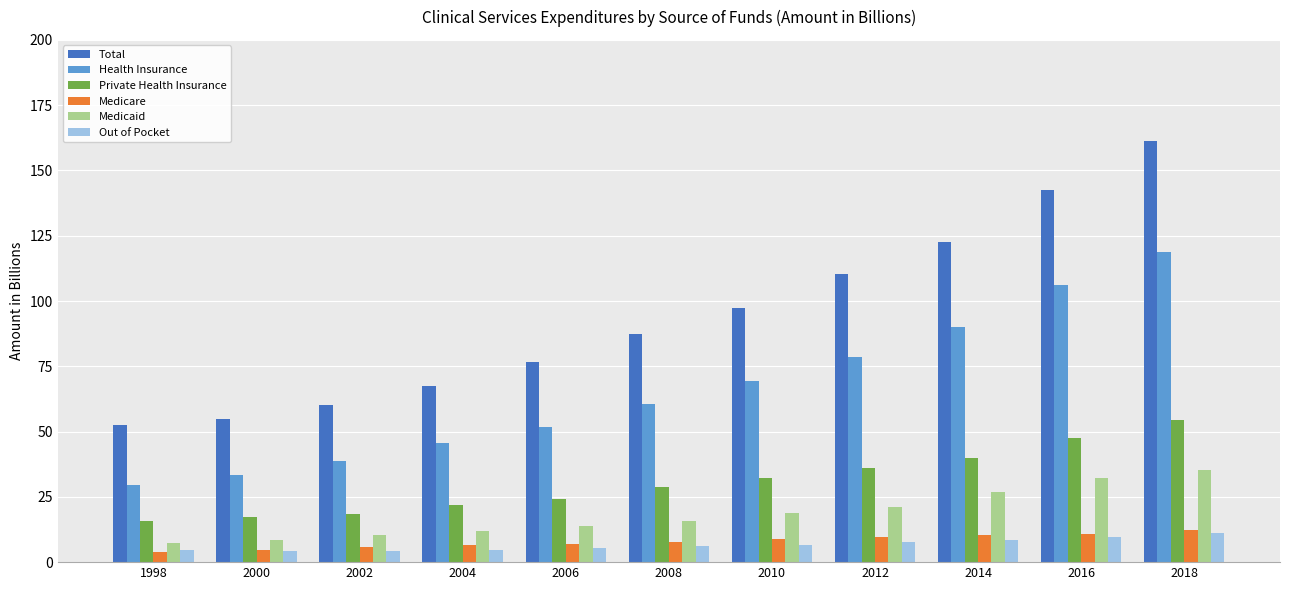

True or false: Health Insurance has a value of 29.0 at 2004.

False